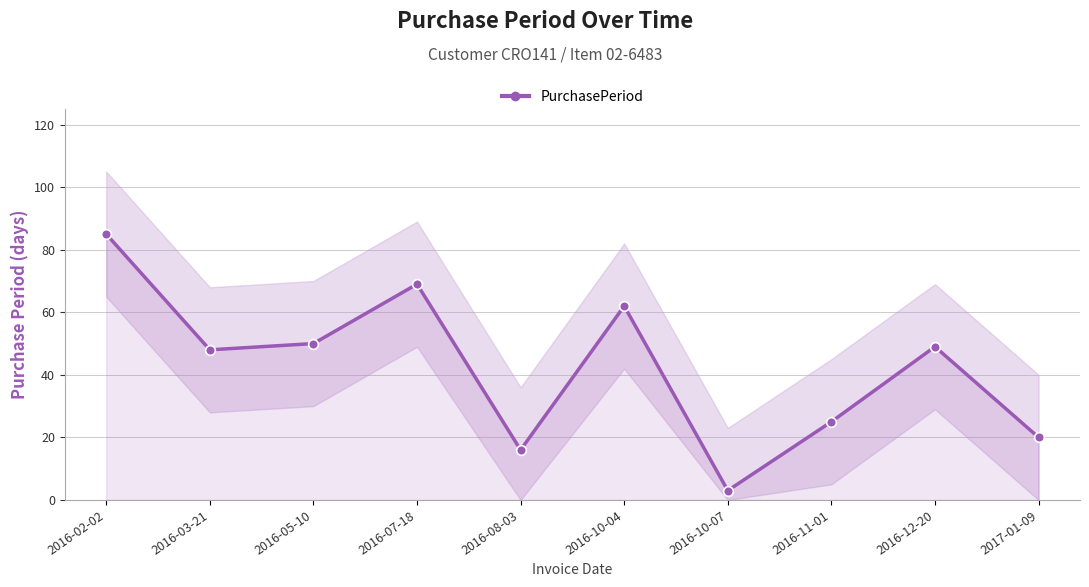

The value at 2016-05-10 is 50. True or false?

True